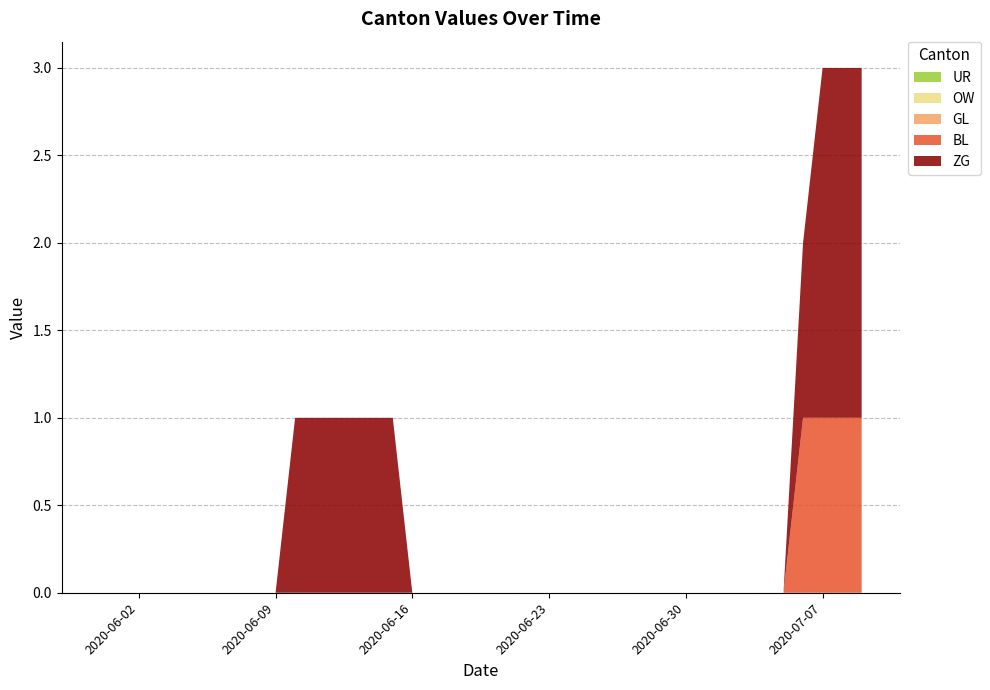

Reading right to left, extract all data points from this chart.

ZG: 2020-07-09=2	2020-07-08=2	2020-07-07=2	2020-07-06=1	2020-07-05=0	2020-07-04=0	2020-07-03=0	2020-07-02=0	2020-07-01=0	2020-06-30=0	2020-06-29=0	2020-06-28=0	2020-06-27=0	2020-06-26=0	2020-06-25=0	2020-06-24=0	2020-06-23=0	2020-06-22=0	2020-06-21=0	2020-06-20=0	2020-06-19=0	2020-06-18=0	2020-06-17=0	2020-06-16=0	2020-06-15=1	2020-06-14=1	2020-06-13=1	2020-06-12=1	2020-06-11=1	2020-06-10=1	2020-06-09=0	2020-06-08=0	2020-06-07=0	2020-06-06=0	2020-06-05=0	2020-06-04=0	2020-06-03=0	2020-06-02=0	2020-06-01=0	2020-05-31=0
BL: 2020-07-09=1	2020-07-08=1	2020-07-07=1	2020-07-06=1	2020-07-05=0	2020-07-04=0	2020-07-03=0	2020-07-02=0	2020-07-01=0	2020-06-30=0	2020-06-29=0	2020-06-28=0	2020-06-27=0	2020-06-26=0	2020-06-25=0	2020-06-24=0	2020-06-23=0	2020-06-22=0	2020-06-21=0	2020-06-20=0	2020-06-19=0	2020-06-18=0	2020-06-17=0	2020-06-16=0	2020-06-15=0	2020-06-14=0	2020-06-13=0	2020-06-12=0	2020-06-11=0	2020-06-10=0	2020-06-09=0	2020-06-08=0	2020-06-07=0	2020-06-06=0	2020-06-05=0	2020-06-04=0	2020-06-03=0	2020-06-02=0	2020-06-01=0	2020-05-31=0
GL: 2020-07-09=0	2020-07-08=0	2020-07-07=0	2020-07-06=0	2020-07-05=0	2020-07-04=0	2020-07-03=0	2020-07-02=0	2020-07-01=0	2020-06-30=0	2020-06-29=0	2020-06-28=0	2020-06-27=0	2020-06-26=0	2020-06-25=0	2020-06-24=0	2020-06-23=0	2020-06-22=0	2020-06-21=0	2020-06-20=0	2020-06-19=0	2020-06-18=0	2020-06-17=0	2020-06-16=0	2020-06-15=0	2020-06-14=0	2020-06-13=0	2020-06-12=0	2020-06-11=0	2020-06-10=0	2020-06-09=0	2020-06-08=0	2020-06-07=0	2020-06-06=0	2020-06-05=0	2020-06-04=0	2020-06-03=0	2020-06-02=0	2020-06-01=0	2020-05-31=0
OW: 2020-07-09=0	2020-07-08=0	2020-07-07=0	2020-07-06=0	2020-07-05=0	2020-07-04=0	2020-07-03=0	2020-07-02=0	2020-07-01=0	2020-06-30=0	2020-06-29=0	2020-06-28=0	2020-06-27=0	2020-06-26=0	2020-06-25=0	2020-06-24=0	2020-06-23=0	2020-06-22=0	2020-06-21=0	2020-06-20=0	2020-06-19=0	2020-06-18=0	2020-06-17=0	2020-06-16=0	2020-06-15=0	2020-06-14=0	2020-06-13=0	2020-06-12=0	2020-06-11=0	2020-06-10=0	2020-06-09=0	2020-06-08=0	2020-06-07=0	2020-06-06=0	2020-06-05=0	2020-06-04=0	2020-06-03=0	2020-06-02=0	2020-06-01=0	2020-05-31=0
UR: 2020-07-09=0	2020-07-08=0	2020-07-07=0	2020-07-06=0	2020-07-05=0	2020-07-04=0	2020-07-03=0	2020-07-02=0	2020-07-01=0	2020-06-30=0	2020-06-29=0	2020-06-28=0	2020-06-27=0	2020-06-26=0	2020-06-25=0	2020-06-24=0	2020-06-23=0	2020-06-22=0	2020-06-21=0	2020-06-20=0	2020-06-19=0	2020-06-18=0	2020-06-17=0	2020-06-16=0	2020-06-15=0	2020-06-14=0	2020-06-13=0	2020-06-12=0	2020-06-11=0	2020-06-10=0	2020-06-09=0	2020-06-08=0	2020-06-07=0	2020-06-06=0	2020-06-05=0	2020-06-04=0	2020-06-03=0	2020-06-02=0	2020-06-01=0	2020-05-31=0